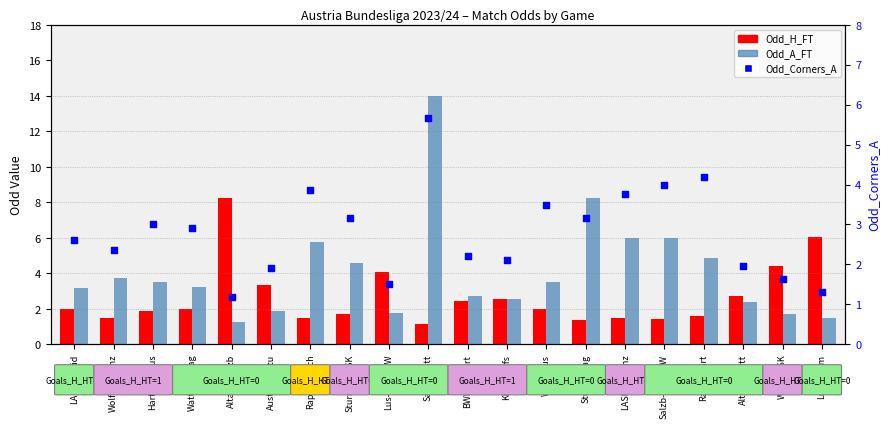

What are all the series names shown in the legend?

Odd_H_FT, Odd_A_FT, Odd_Corners_A